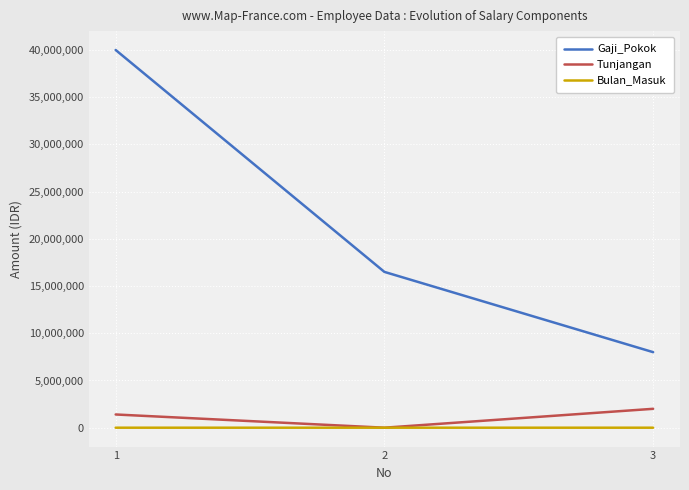

Is the value of Tunjangan at 3 greater than the value of Gaji_Pokok at 3?

No